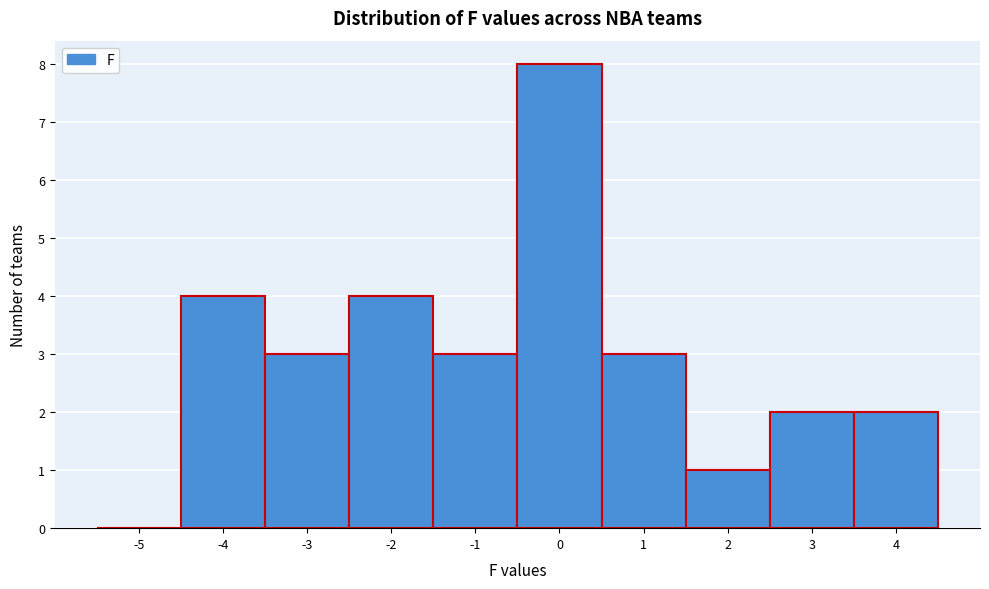

Reading right to left, list all the values displayed in this chart.

4=2	3=2	2=1	1=3	0=8	-1=3	-2=4	-3=3	-4=4	-5=0